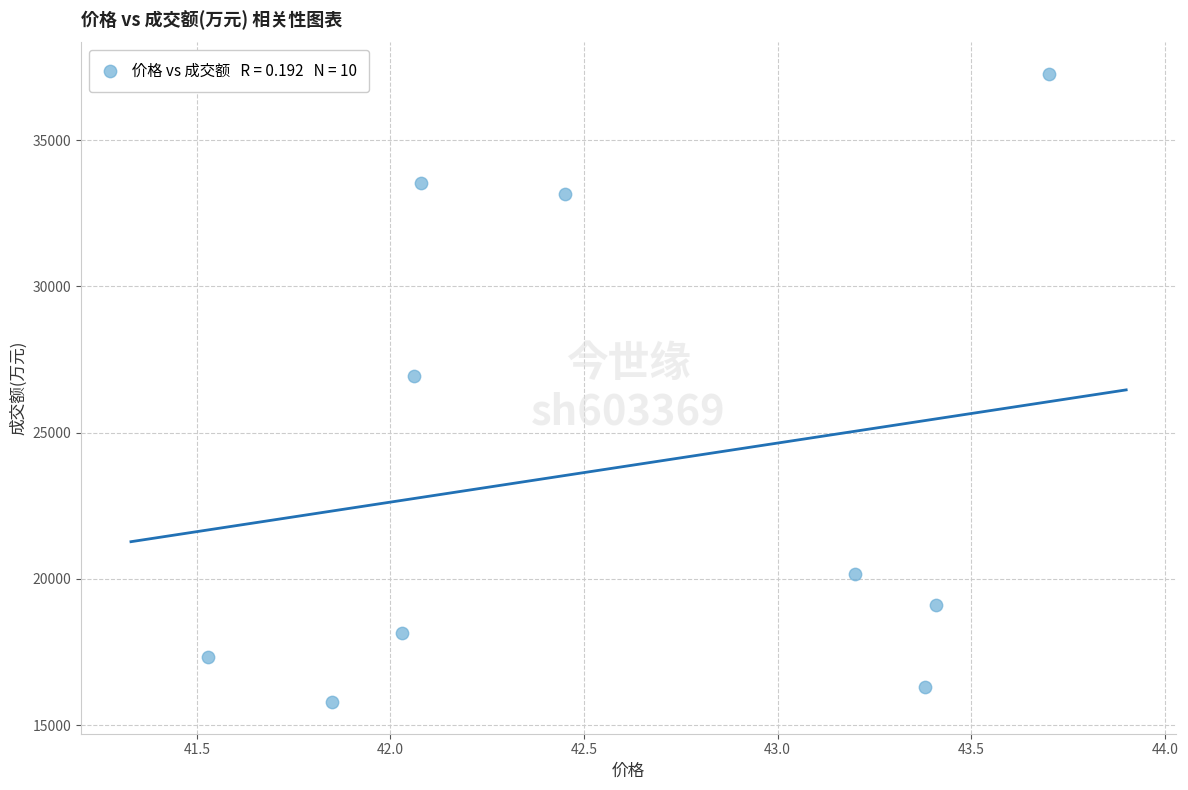

What is the range of Y values (max minus min)?

21486